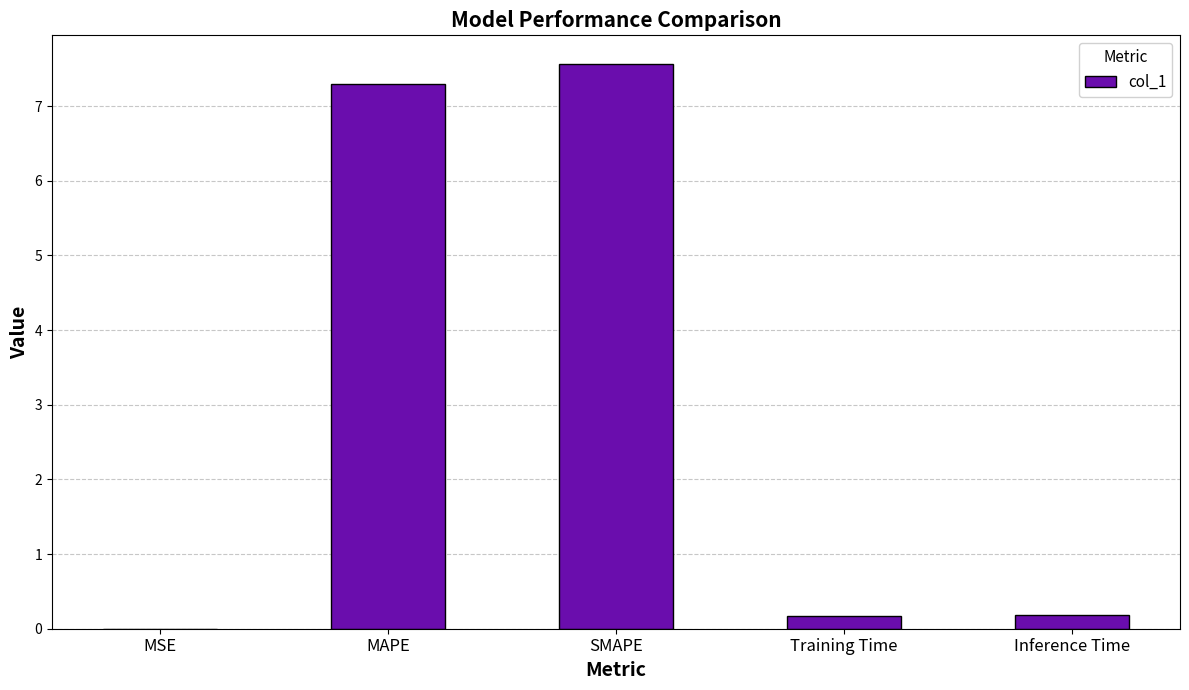

The chart shows a value of 0.2 at Inference Time. True or false?

True